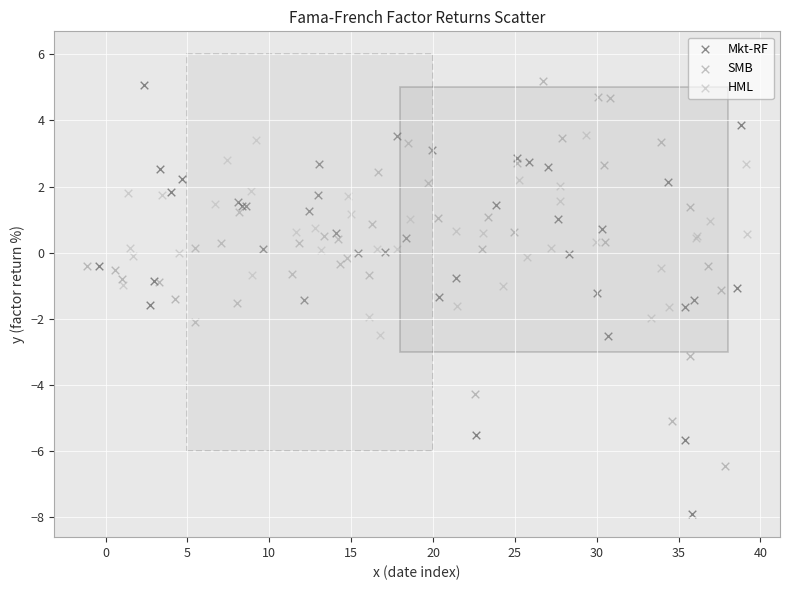

Which series has the largest Y range (max minus min)?

Mkt-RF